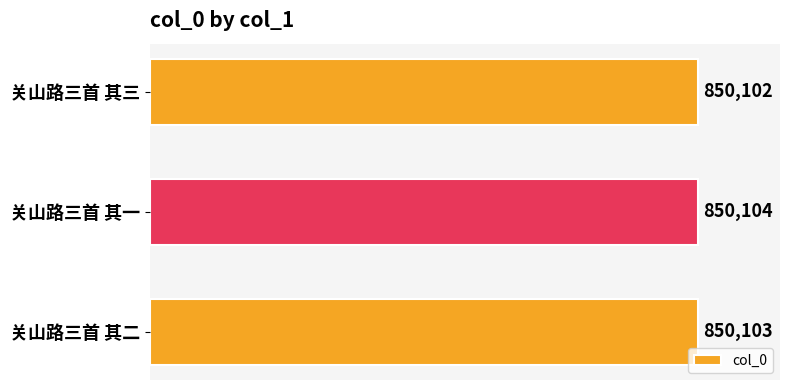

Rank the categories by value from lowest to highest.

关山路三首 其三, 关山路三首 其二, 关山路三首 其一